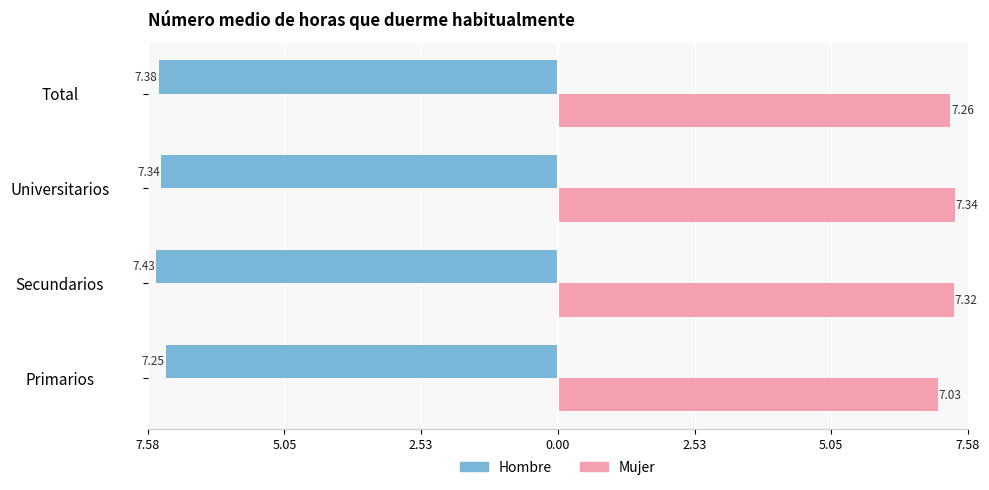

What are all the series names shown in the legend?

Hombre, Mujer